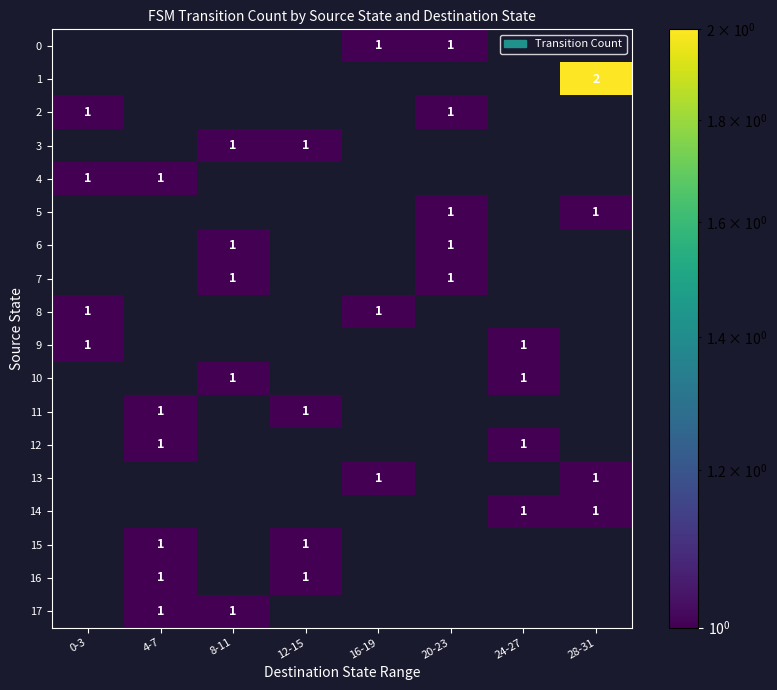

Is it true that 15 equals 2 at 12-15?

False